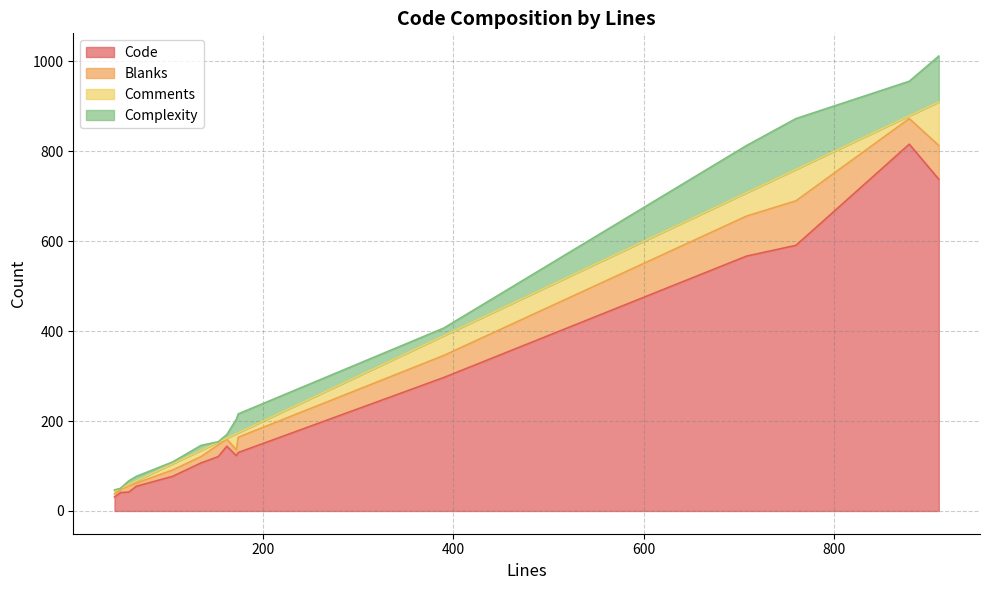

What is the difference between the maximum and minimum values in the Code series?

785